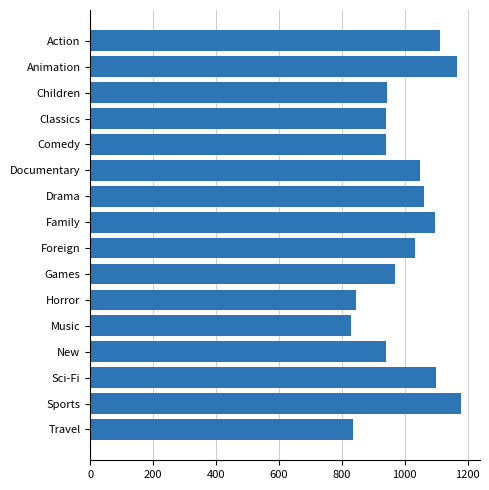

Is it true that the value at Travel is 281?

False